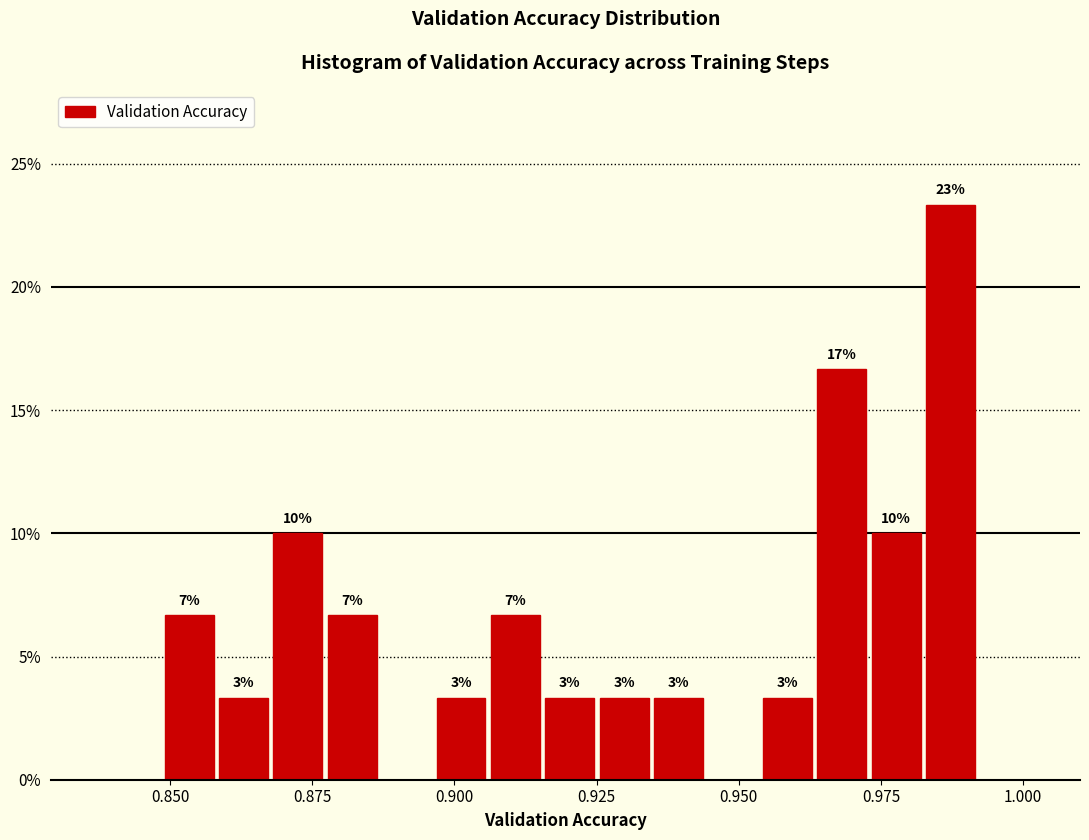

Read against the x-axis, roughly where is the centre of the tallest bar?

0.985